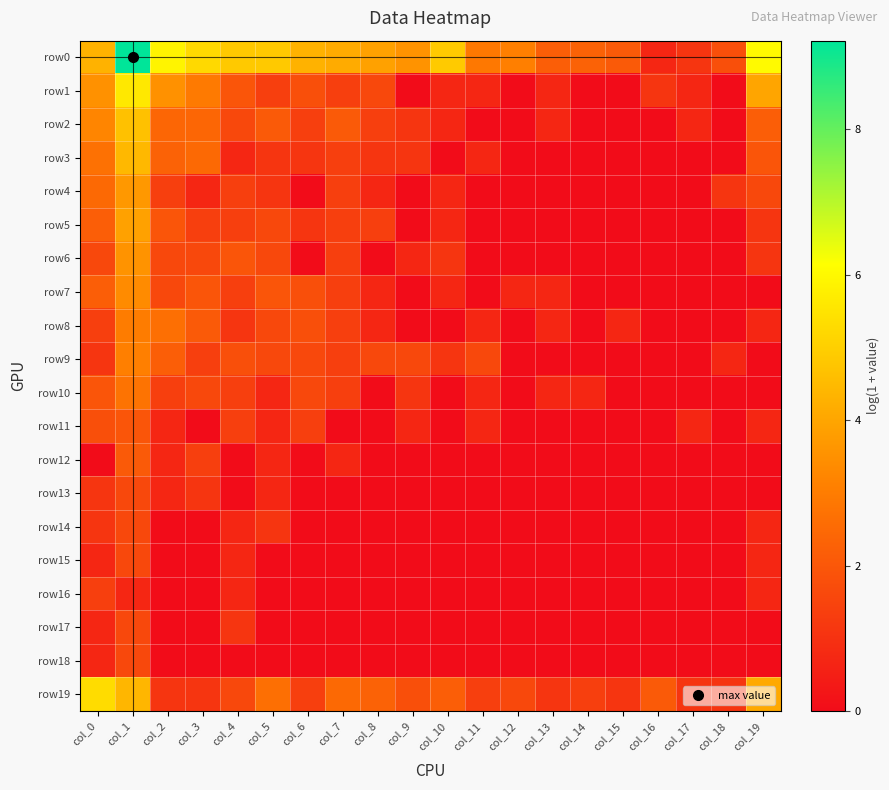

At which category does the chart reach its minimum across all series?

col_9